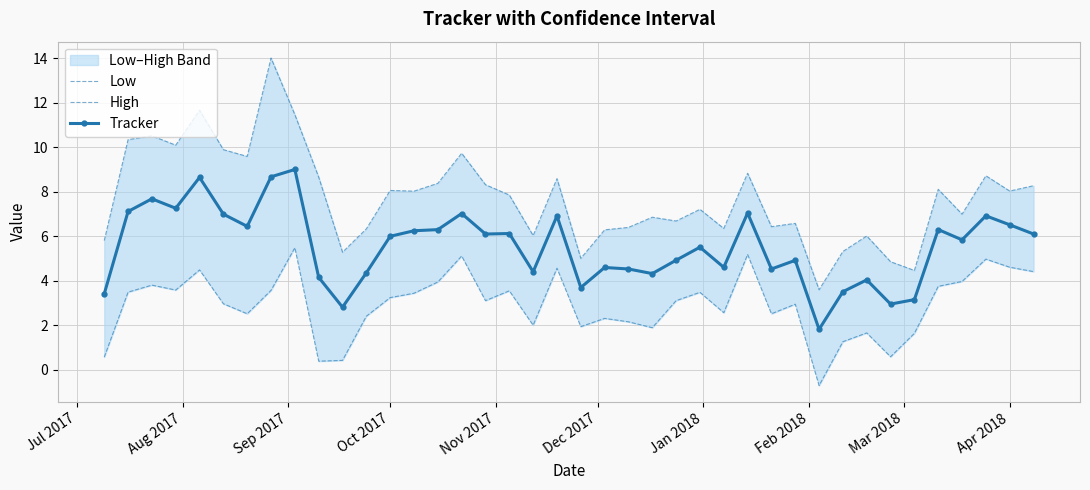

What is the lowest value of the Tracker series?

1.8